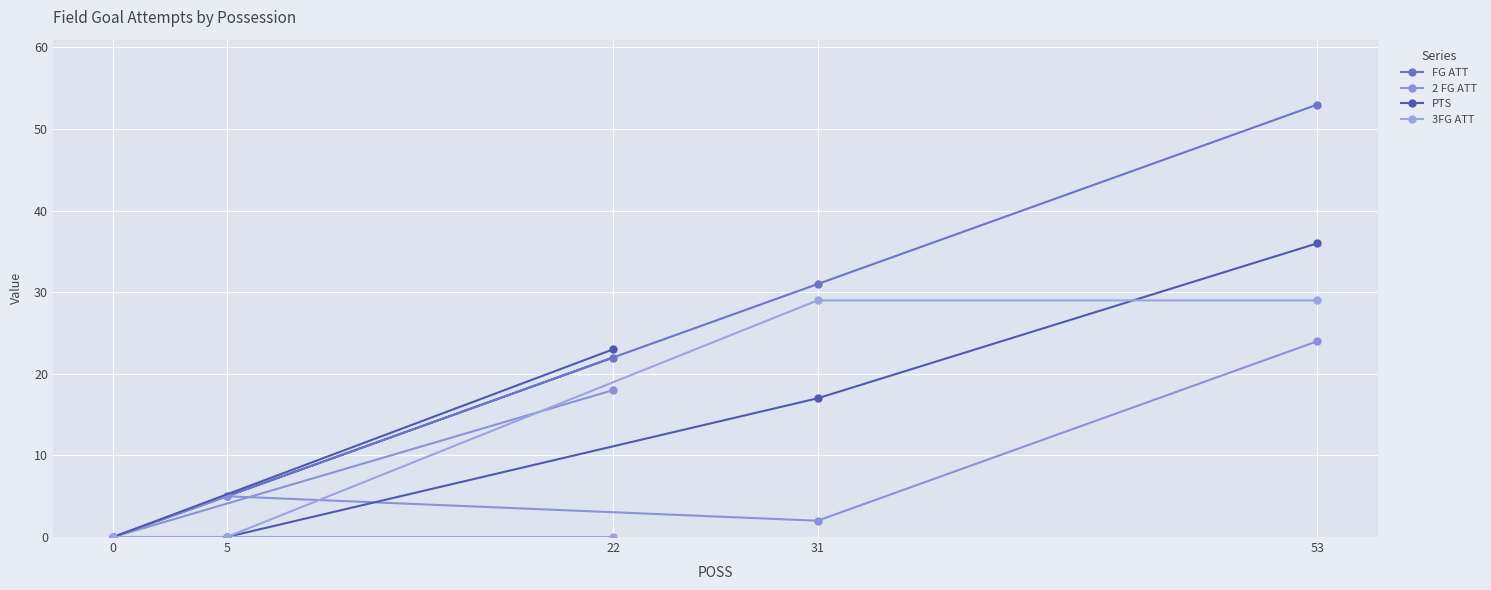

Is the value of PTS at 53 greater than the value of 2 FG ATT at 53?

Yes